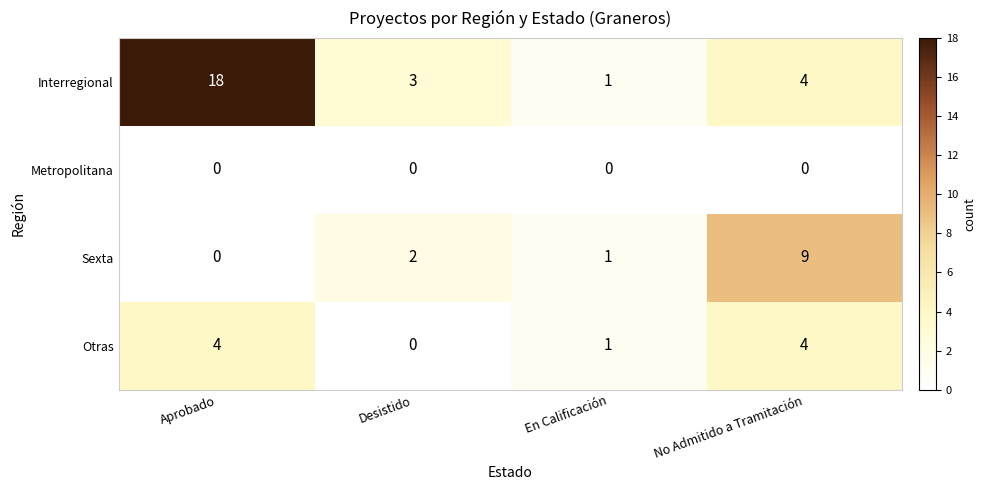

Which series has the widest spread of values?

Interregional